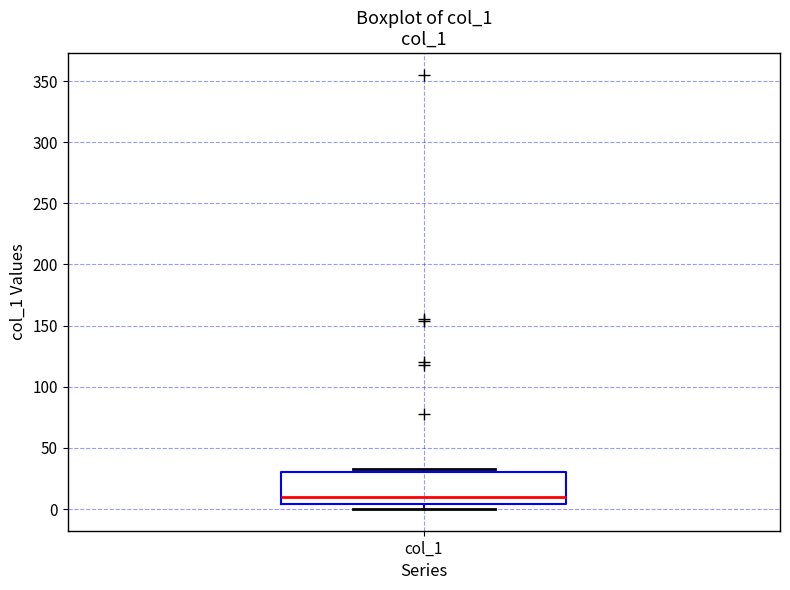

Transcribe this box plot: give where the median line is, the range the box spans, and where the two whiskers end, as read against the y-axis. The values are not printed on the chart, so give them approximately, as read against the axis.

median 10, box 5 to 30, whiskers 0 to 35